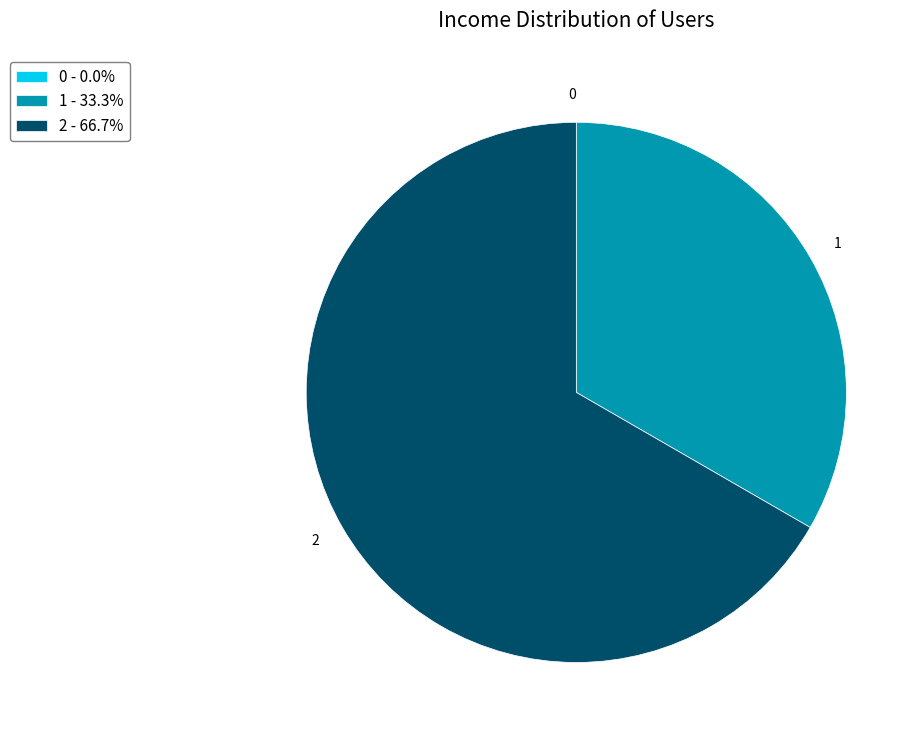

Does 2 represent more than half of the total?

Yes